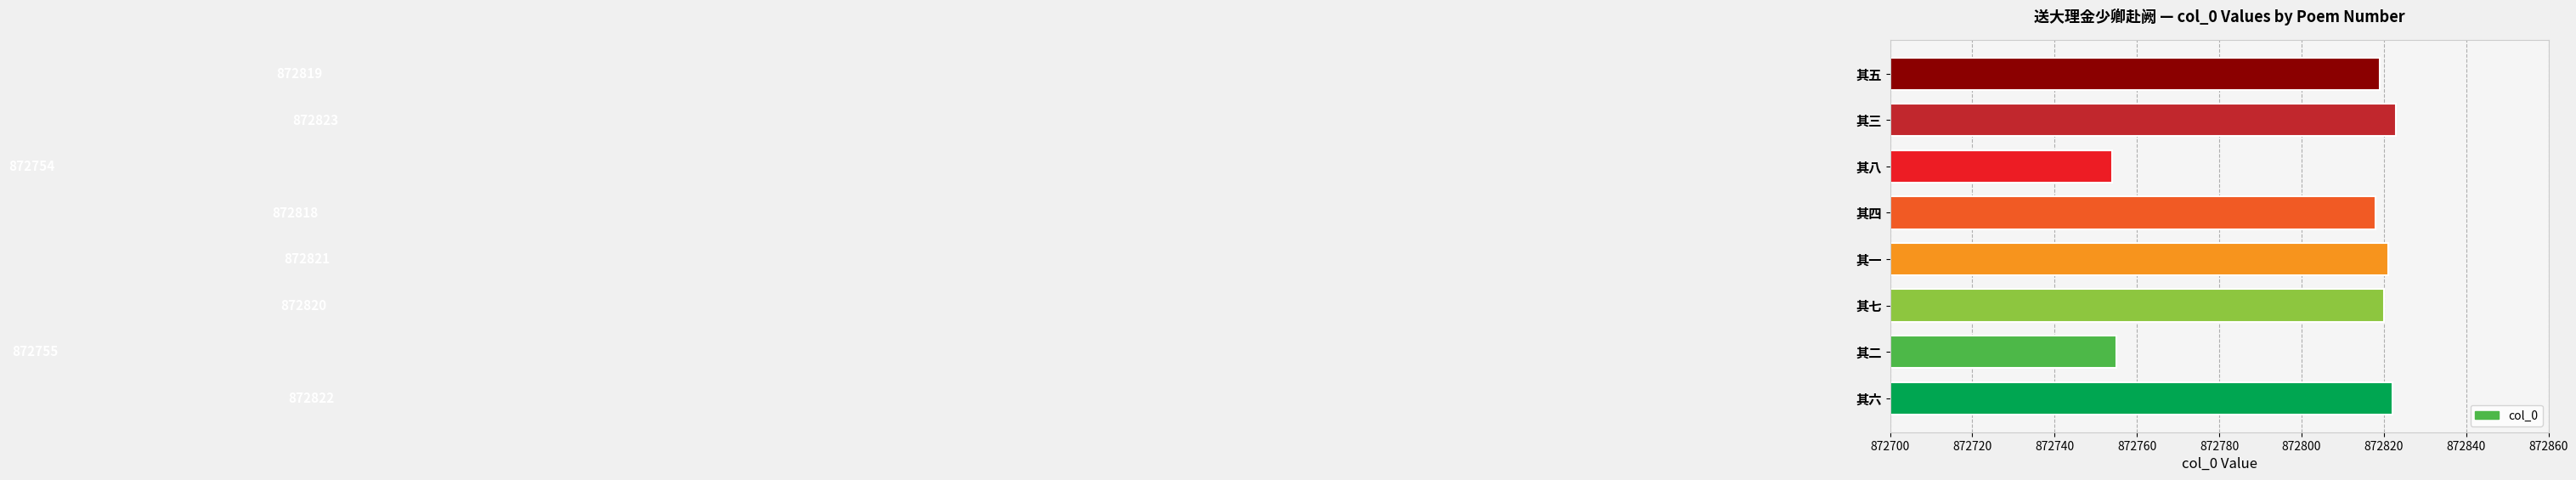

At which label is the value closest to 872788?

其四